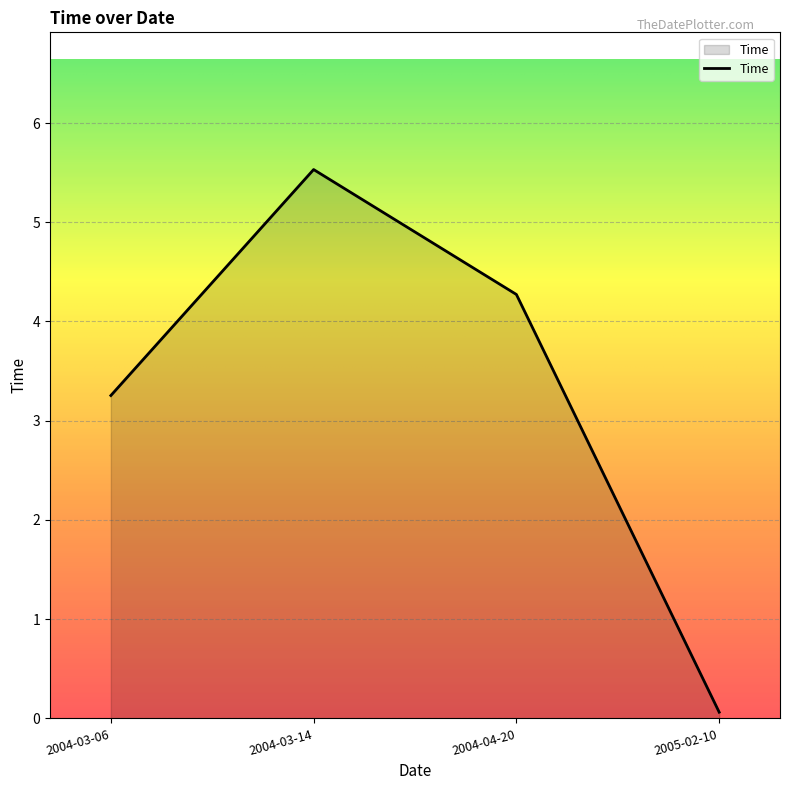

How many categories are shown in the chart?

4